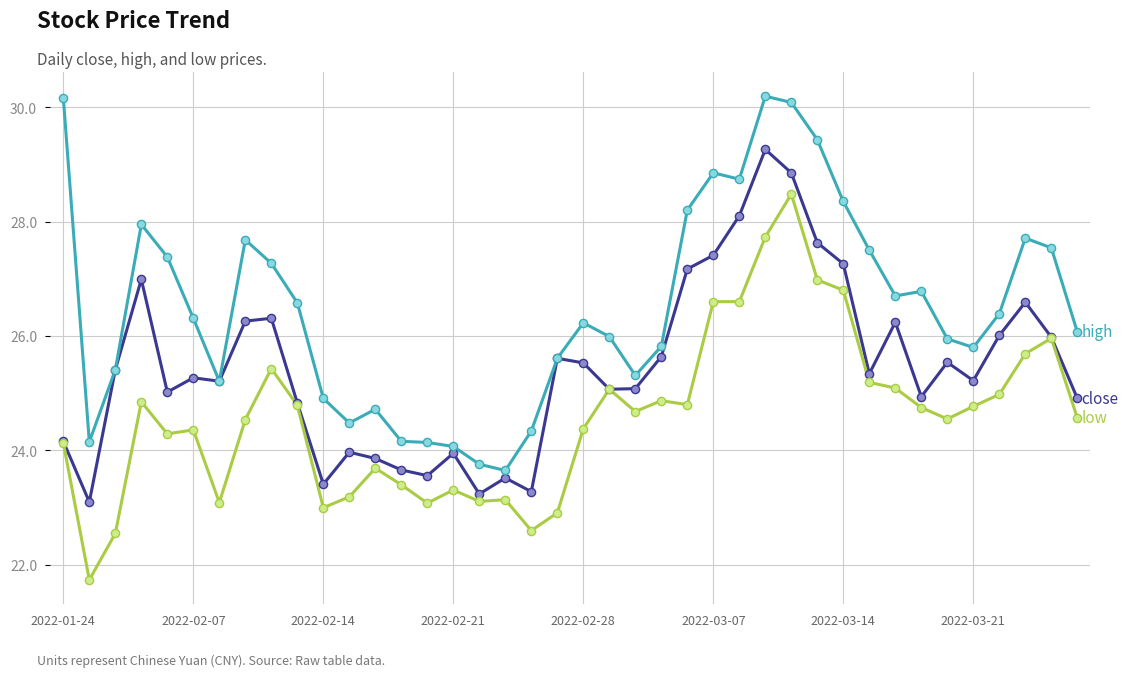

What is the smallest value displayed?

21.7